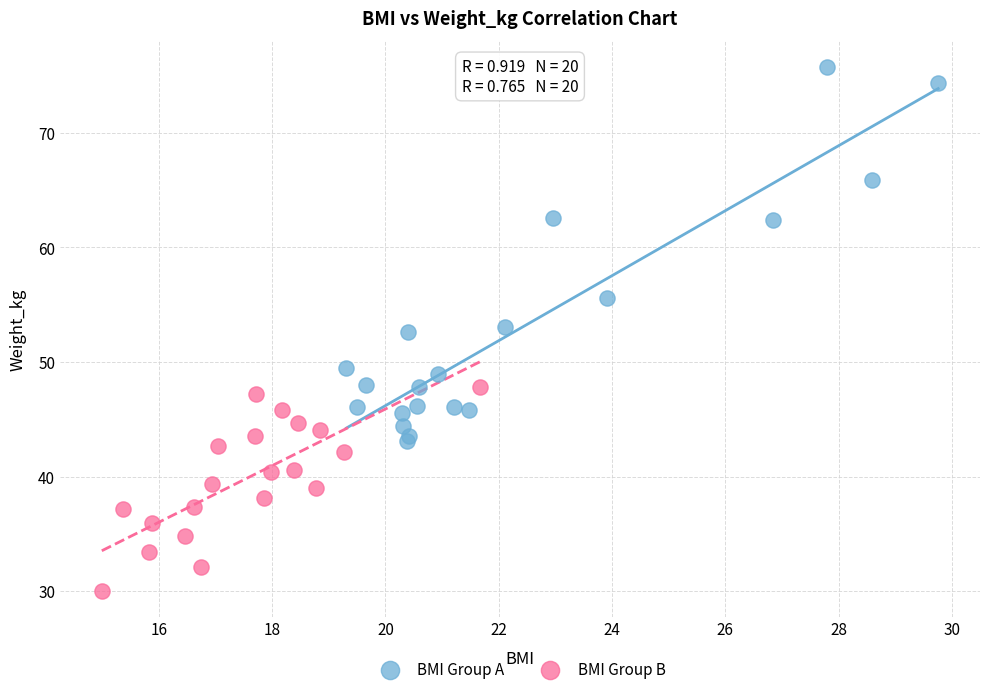

Which series has the largest Y range (max minus min)?

BMI Group A